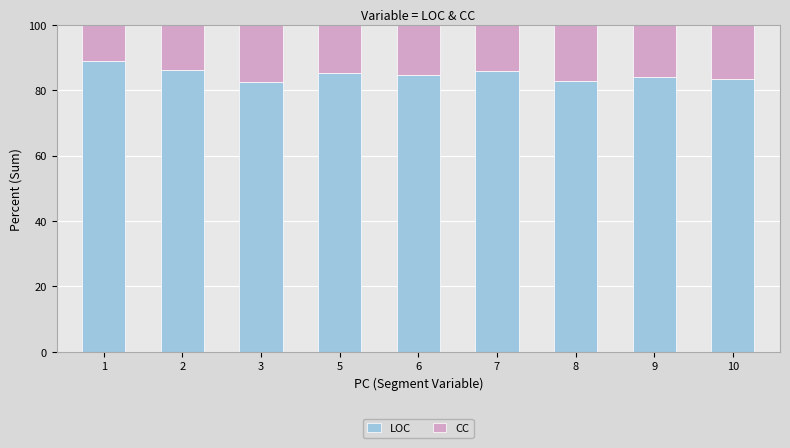

What is the approximate value of LOC at 9?

83.9